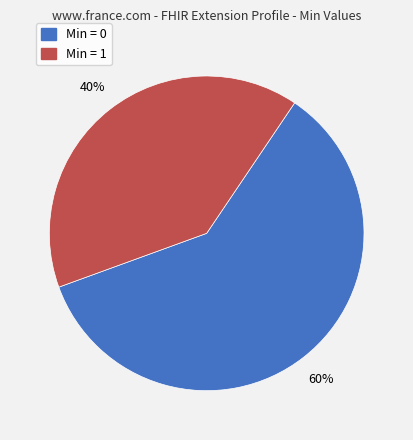

To the nearest percent, what is the average slice percentage?

50%